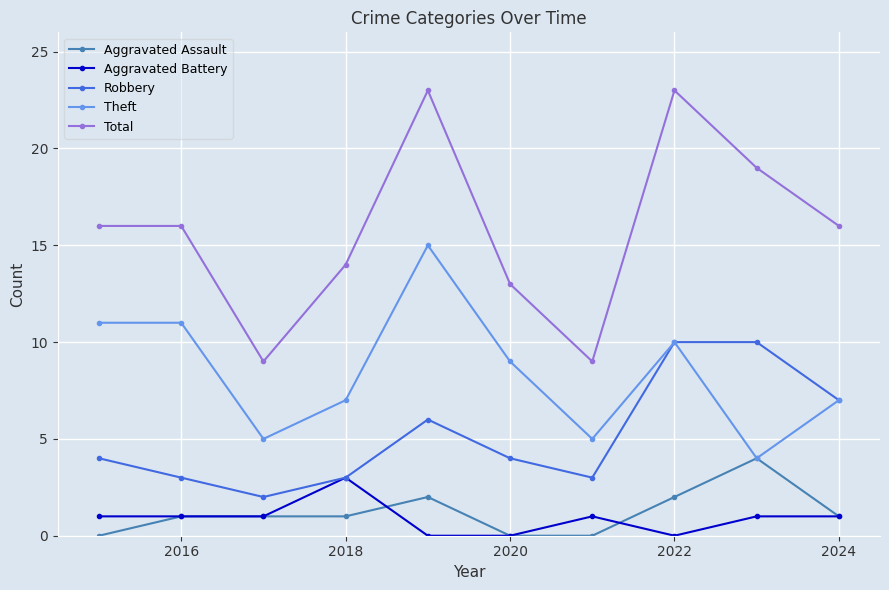

Which series has the largest range (max minus min)?

Total